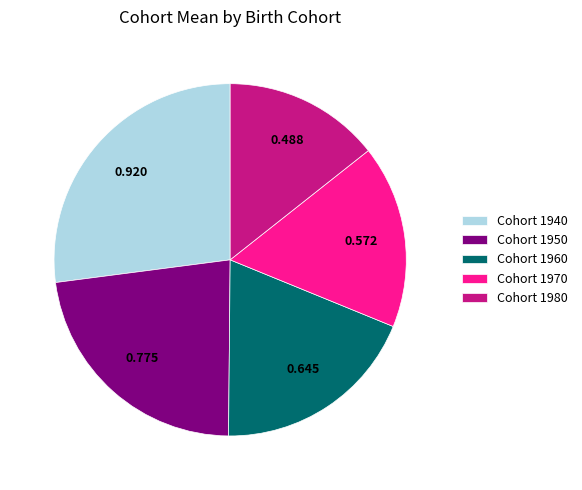

Do Cohort 1960 and Cohort 1970 together represent more than half of the pie?

No